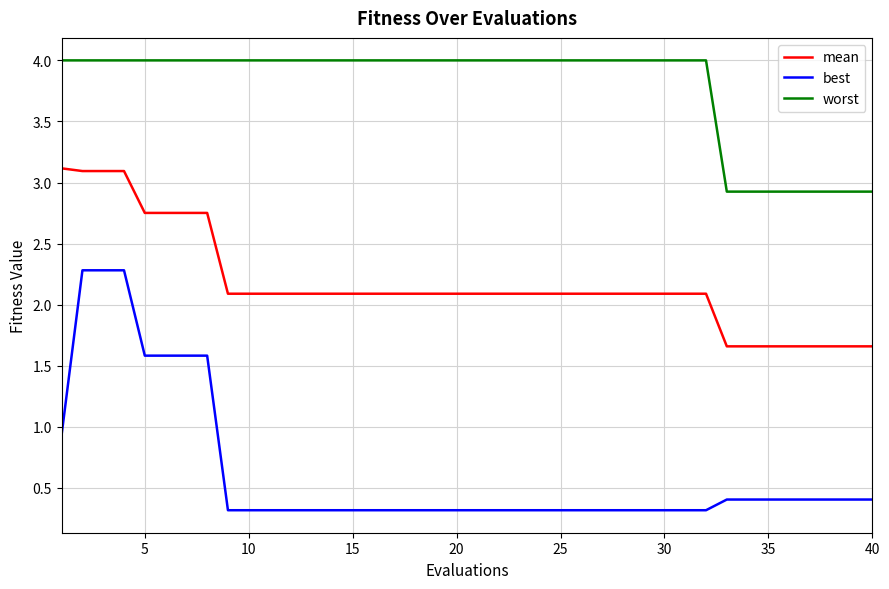

List the series in order of their peak value, lowest first.

best, mean, worst